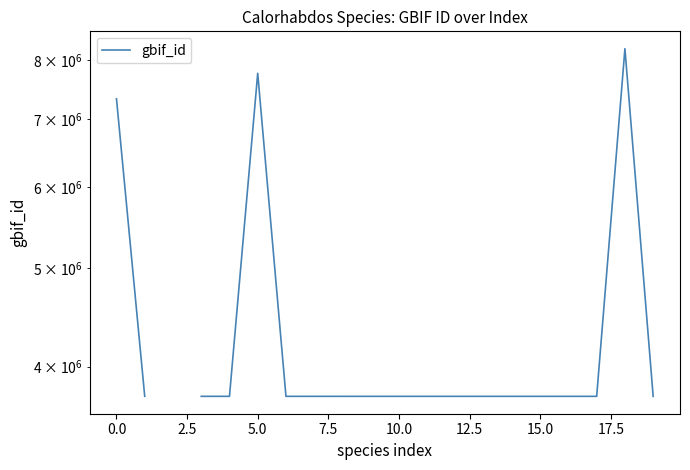

How many data points does each series have?

20